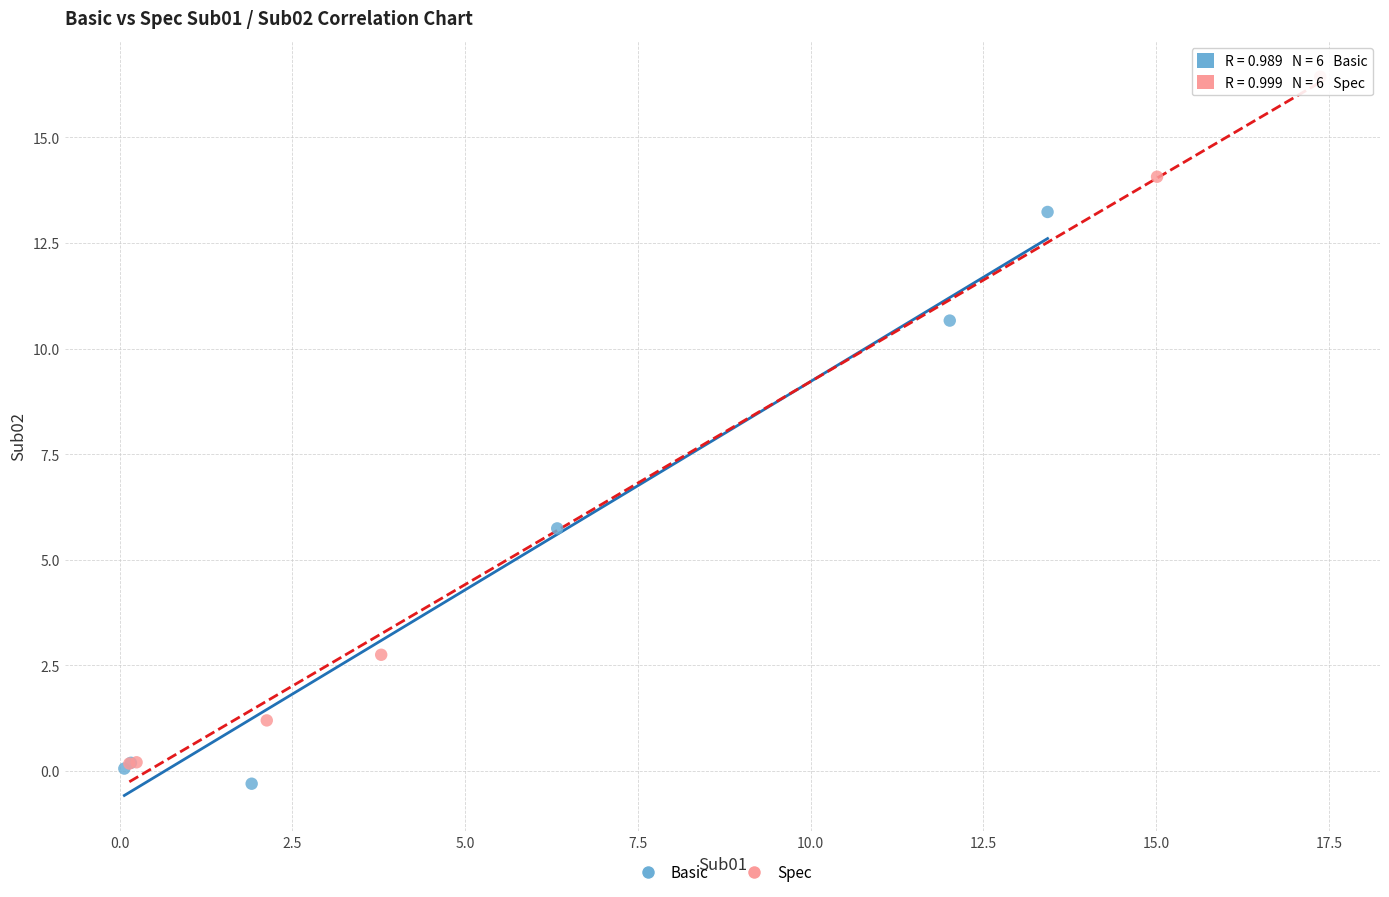

Which series reaches the maximum Y coordinate?

Spec